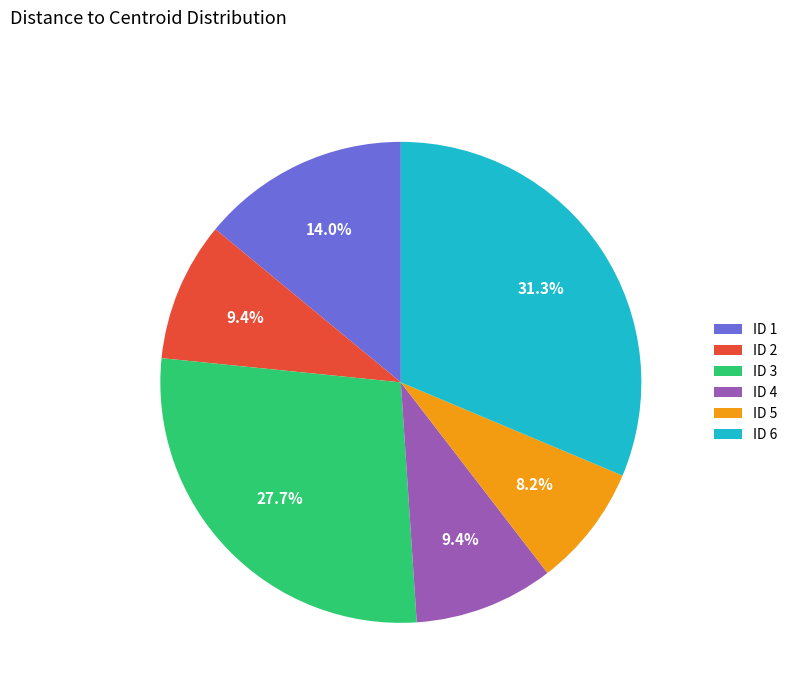

How much of the chart is everything except ID 4?

90.6%